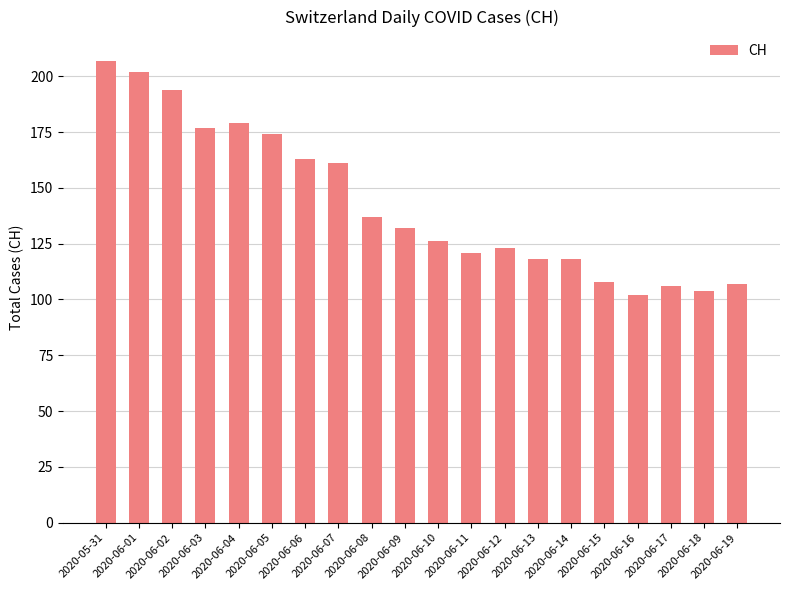

Reading left to right, extract all data points from this chart.

2020-05-31=207	2020-06-01=202	2020-06-02=194	2020-06-03=177	2020-06-04=179	2020-06-05=174	2020-06-06=163	2020-06-07=161	2020-06-08=137	2020-06-09=132	2020-06-10=126	2020-06-11=121	2020-06-12=123	2020-06-13=118	2020-06-14=118	2020-06-15=108	2020-06-16=102	2020-06-17=106	2020-06-18=104	2020-06-19=107